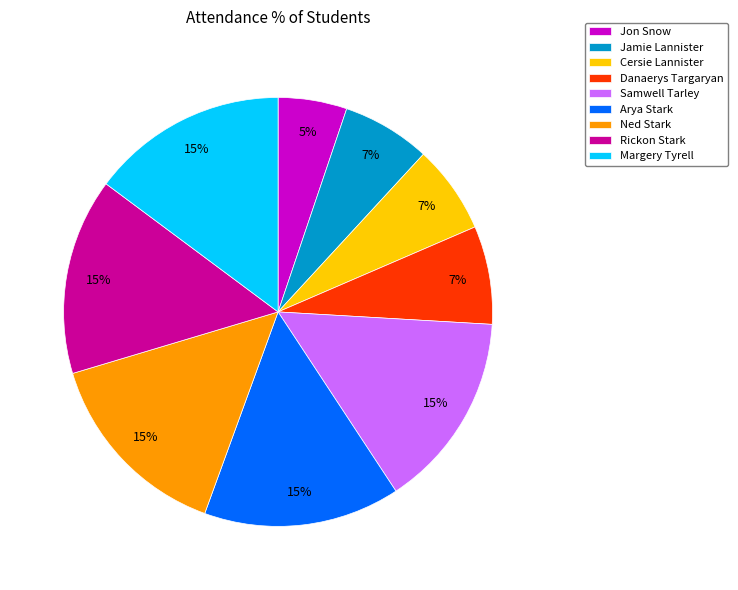

Is there a majority slice in this chart?

No